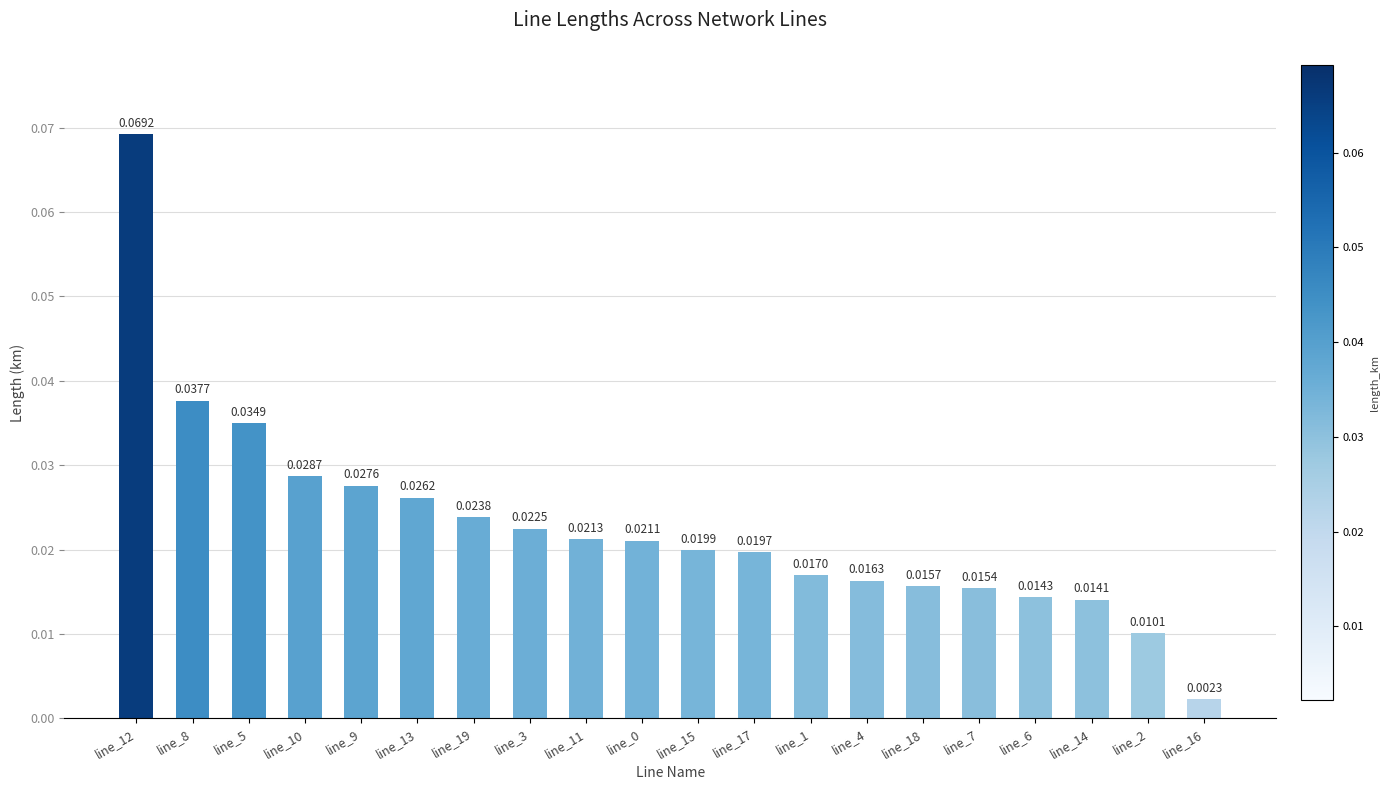

Between line_19 and line_4, which is larger?

line_19